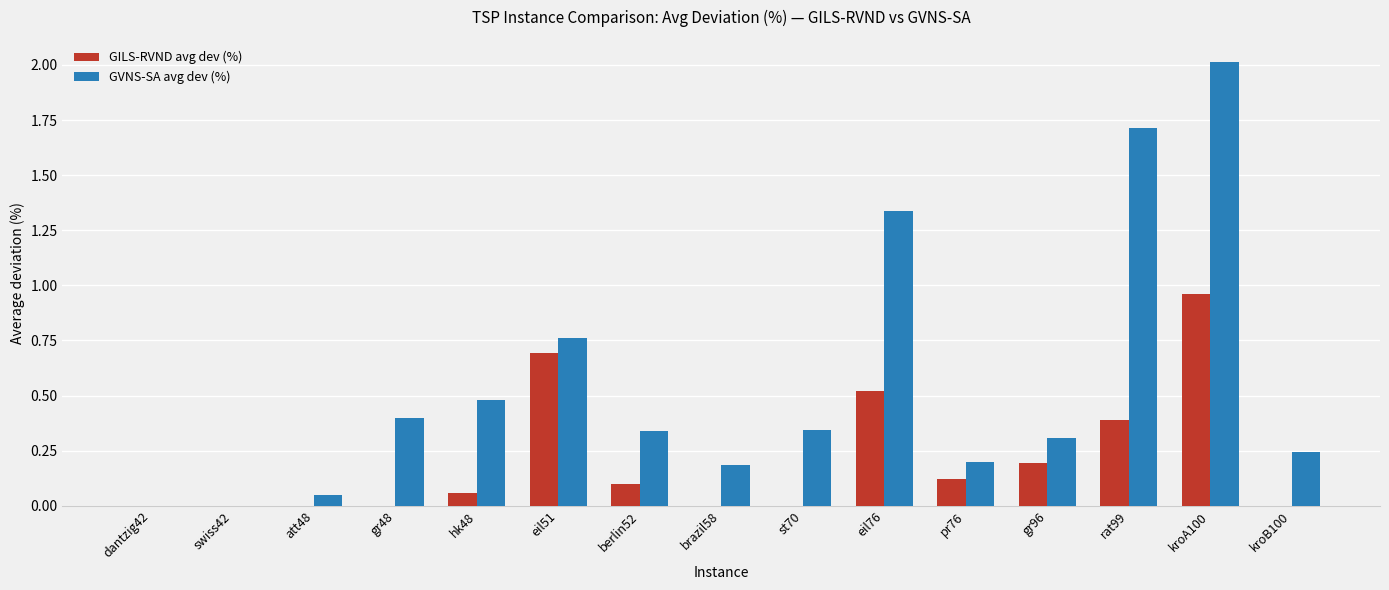

Which category has the highest value in the GILS-RVND avg dev (%) series?

kroA100